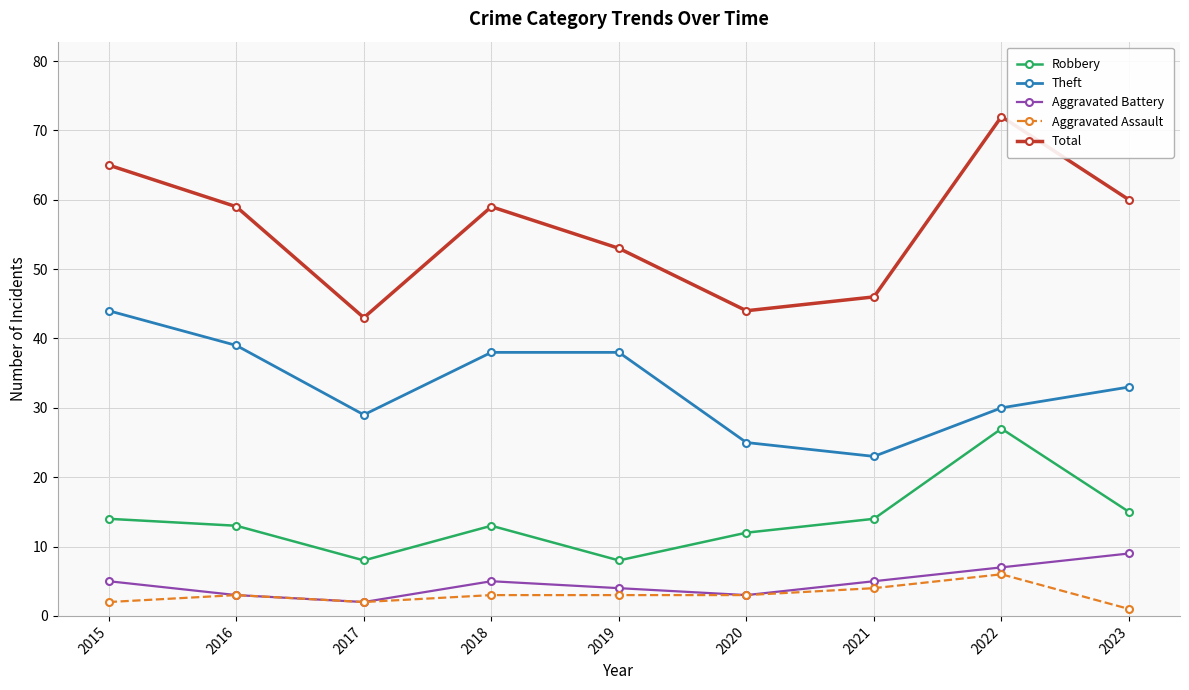

Is it true that Aggravated Battery equals 5 at 2018?

True